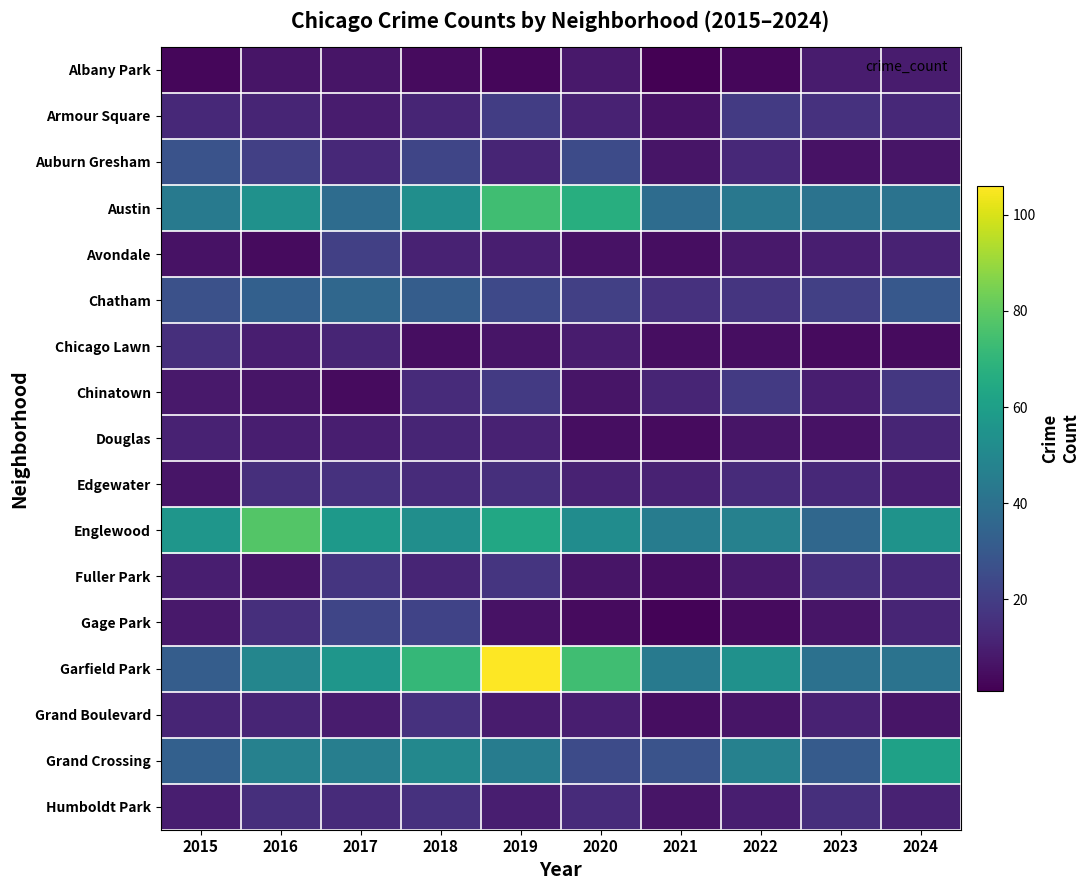

Reading left to right, transcribe all the data shown in this chart.

Albany Park: 2015=3	2016=7	2017=7	2018=4	2019=3	2020=8	2021=1	2022=3	2023=9	2024=9
Armour Square: 2015=13	2016=12	2017=9	2018=12	2019=20	2020=11	2021=6	2022=19	2023=16	2024=13
Auburn Gresham: 2015=28	2016=21	2017=13	2018=23	2019=12	2020=25	2021=7	2022=13	2023=6	2024=7
Austin: 2015=44	2016=54	2017=38	2018=53	2019=74	2020=67	2021=38	2022=43	2023=41	2024=41
Avondale: 2015=6	2016=4	2017=21	2018=11	2019=10	2020=6	2021=5	2022=8	2023=10	2024=11
Chatham: 2015=27	2016=33	2017=36	2018=32	2019=24	2020=21	2021=16	2022=17	2023=21	2024=30
Chicago Lawn: 2015=15	2016=10	2017=12	2018=5	2019=7	2020=9	2021=5	2022=5	2023=4	2024=4
Chinatown: 2015=8	2016=7	2017=4	2018=14	2019=19	2020=7	2021=12	2022=19	2023=10	2024=18
Douglas: 2015=11	2016=10	2017=10	2018=12	2019=11	2020=5	2021=4	2022=7	2023=6	2024=12
Edgewater: 2015=7	2016=15	2017=16	2018=14	2019=15	2020=11	2021=11	2022=14	2023=13	2024=10
Englewood: 2015=56	2016=78	2017=58	2018=53	2019=64	2020=52	2021=45	2022=47	2023=36	2024=55
Fuller Park: 2015=10	2016=7	2017=17	2018=12	2019=17	2020=7	2021=5	2022=8	2023=15	2024=13
Gage Park: 2015=8	2016=15	2017=23	2018=22	2019=6	2020=4	2021=2	2022=4	2023=7	2024=12
Garfield Park: 2015=32	2016=49	2017=56	2018=71	2019=106	2020=74	2021=44	2022=54	2023=40	2024=41
Grand Boulevard: 2015=12	2016=12	2017=9	2018=16	2019=9	2020=10	2021=5	2022=7	2023=11	2024=7
Grand Crossing: 2015=33	2016=47	2017=46	2018=50	2019=45	2020=25	2021=28	2022=47	2023=31	2024=61
Humboldt Park: 2015=10	2016=15	2017=14	2018=16	2019=10	2020=14	2021=7	2022=10	2023=15	2024=11